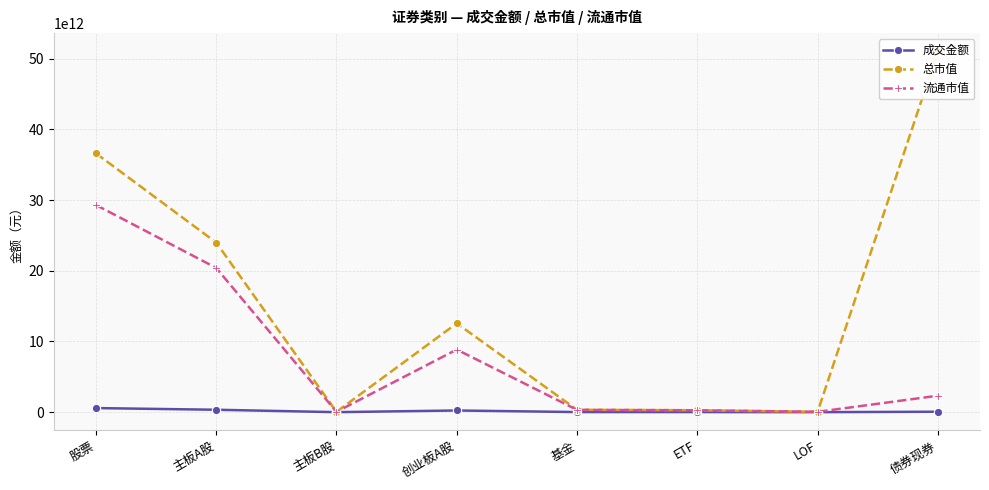

How many lines are shown in the chart?

3